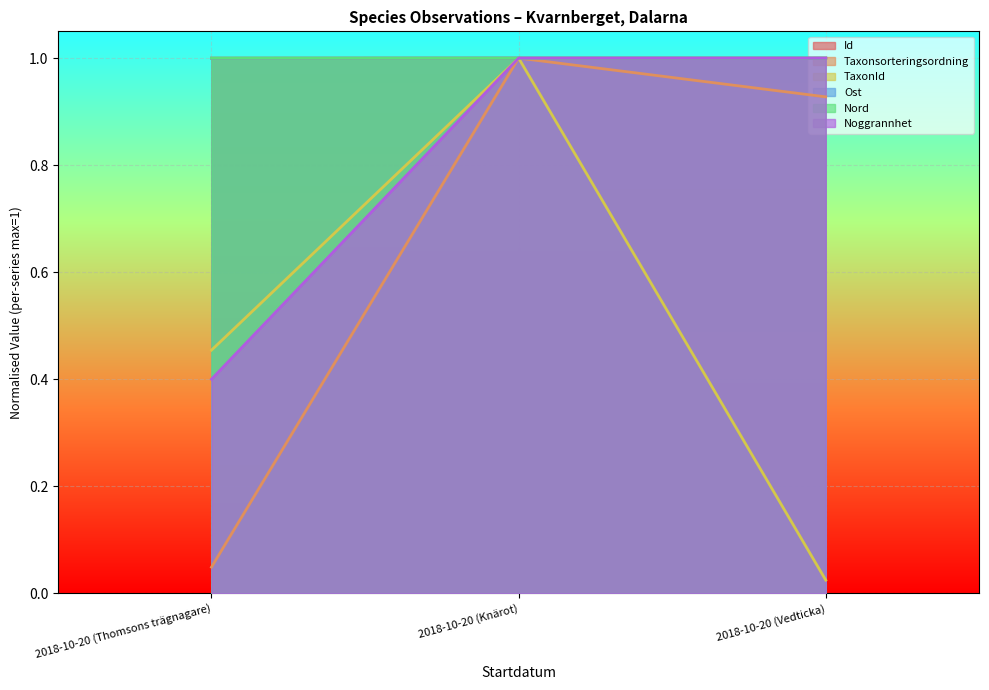

At how many categories does at least one series exceed 0?

3